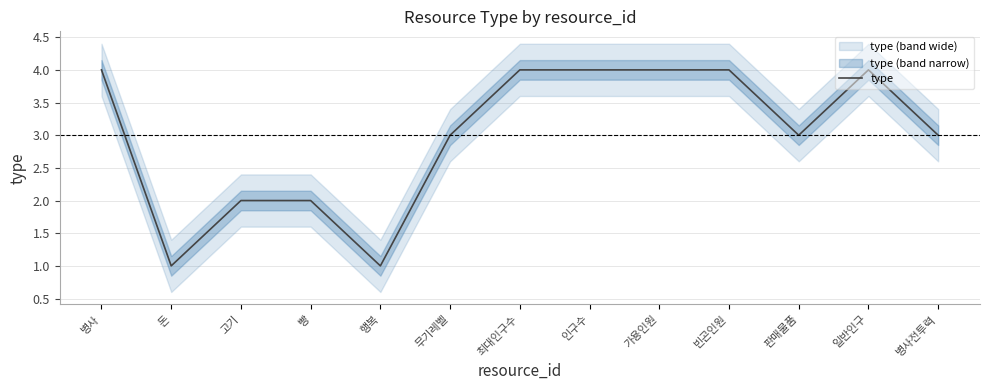

What is the change in value from 돈 to 병사전투력?

+2